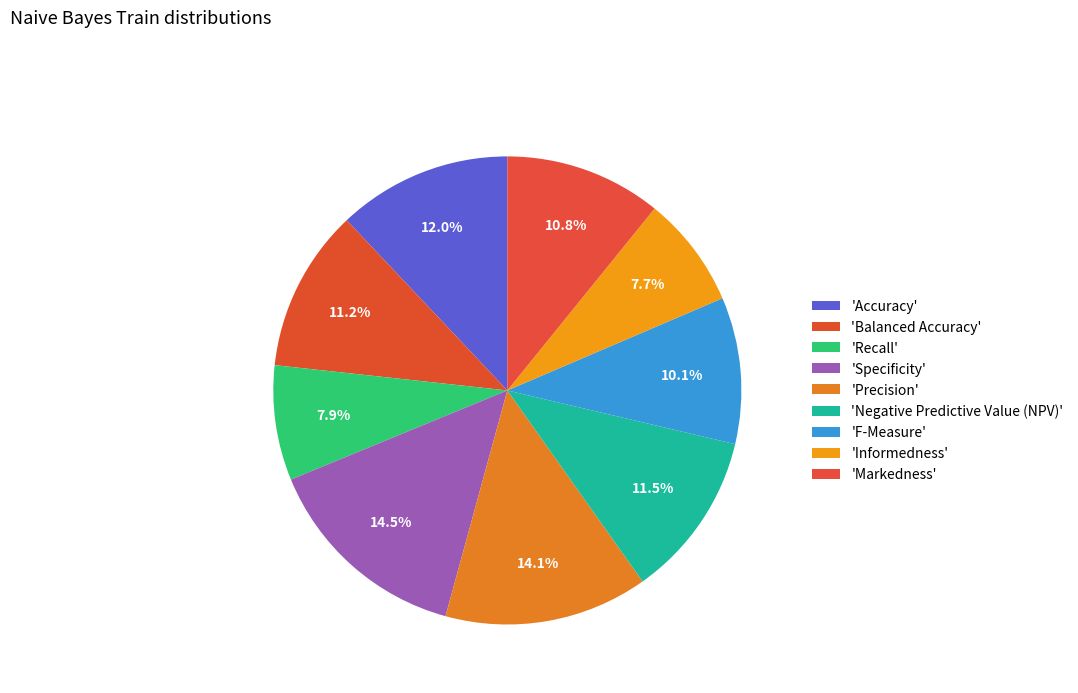

Does any single category account for the majority?

No